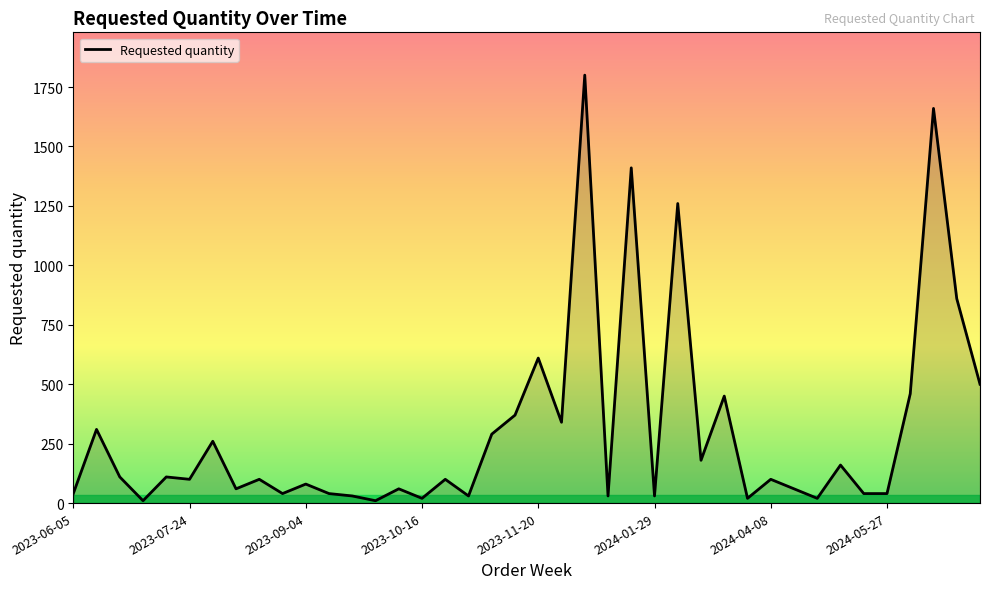

What is the difference between the maximum and minimum values?

1790